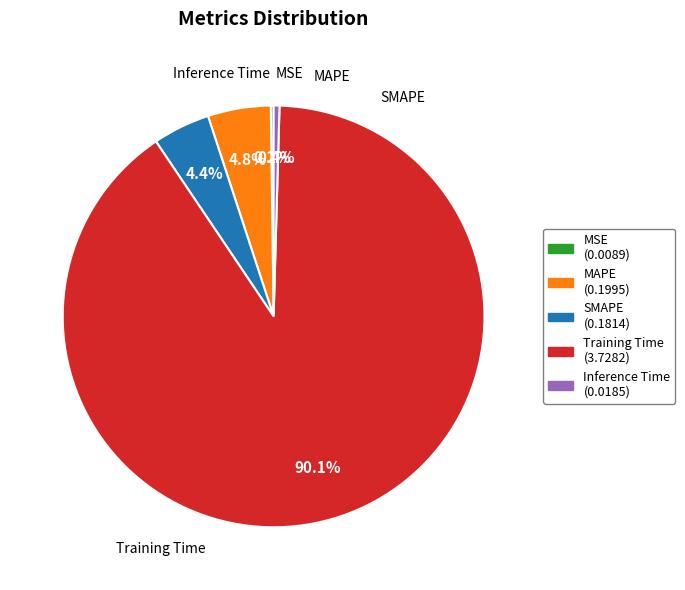

Is there any slice that represents more than half of the pie?

Yes